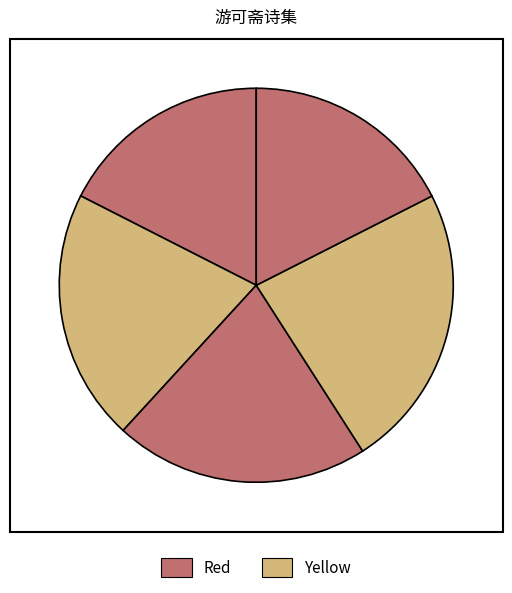

To the nearest percent, what is the difference between the largest and smallest slice percentages?

6%